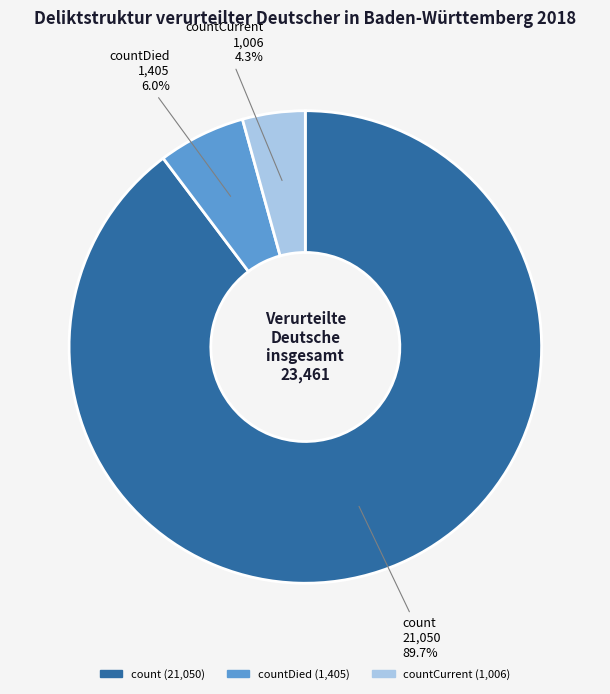

What is the smallest slice in the pie chart?

countCurrent